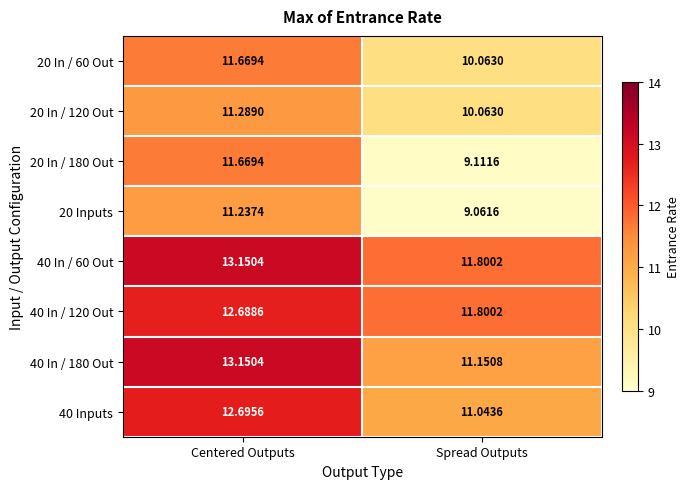

At which category is the sum across all series the highest?

Centered Outputs